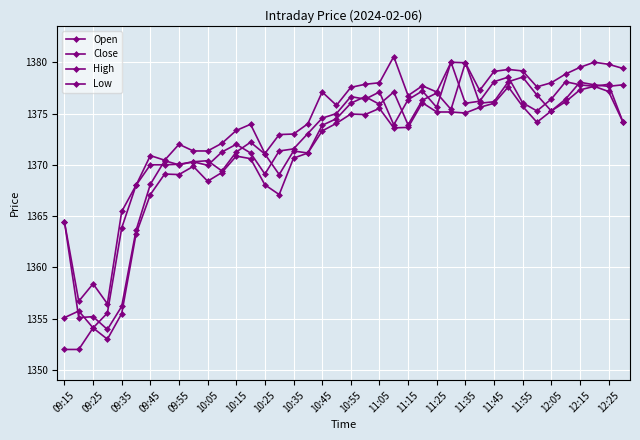

How many categories are shown in the chart?

40